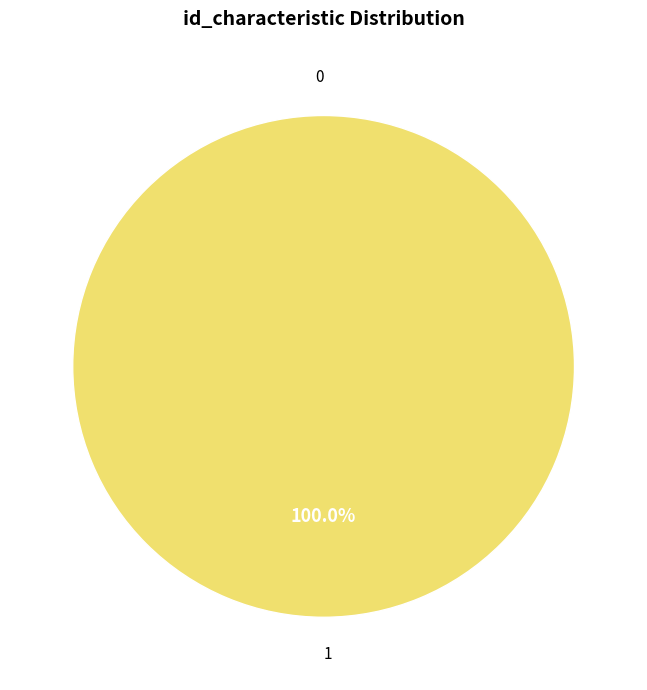

Rank the categories by value from lowest to highest.

0, 1